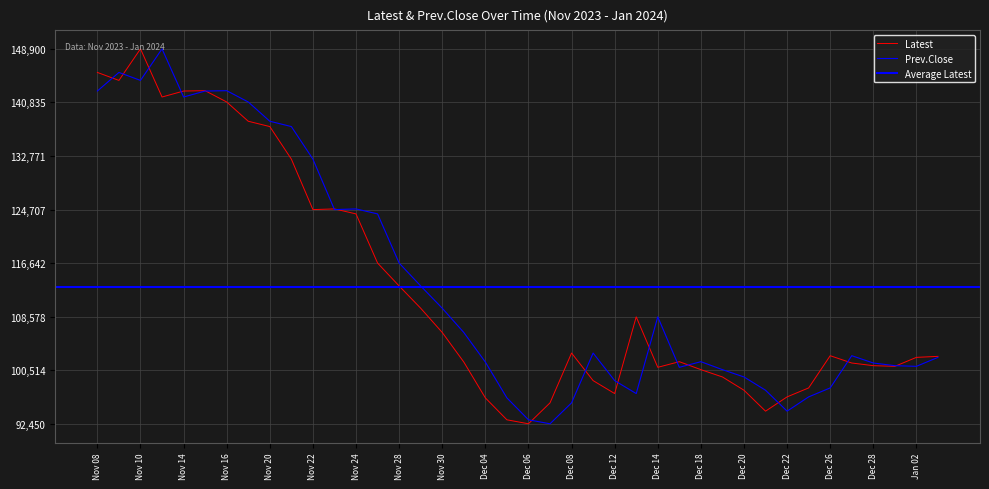

What is the highest value of the Prev.Close series?

148900